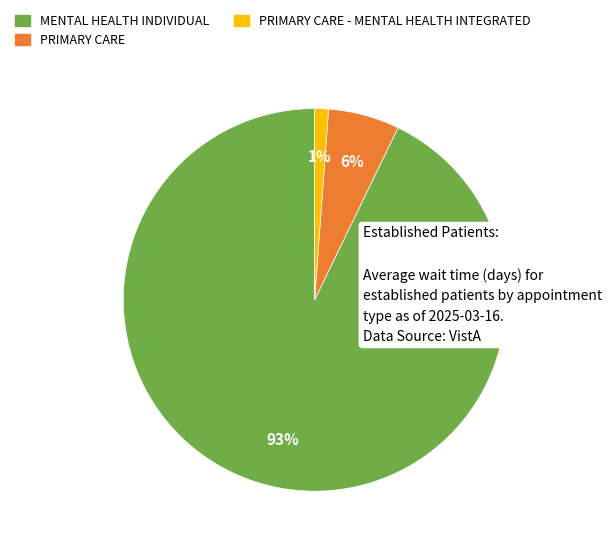

To the nearest percent, what is the difference between the PRIMARY CARE - MENTAL HEALTH INTEGRATED and MENTAL HEALTH INDIVIDUAL slice percentages?

92%